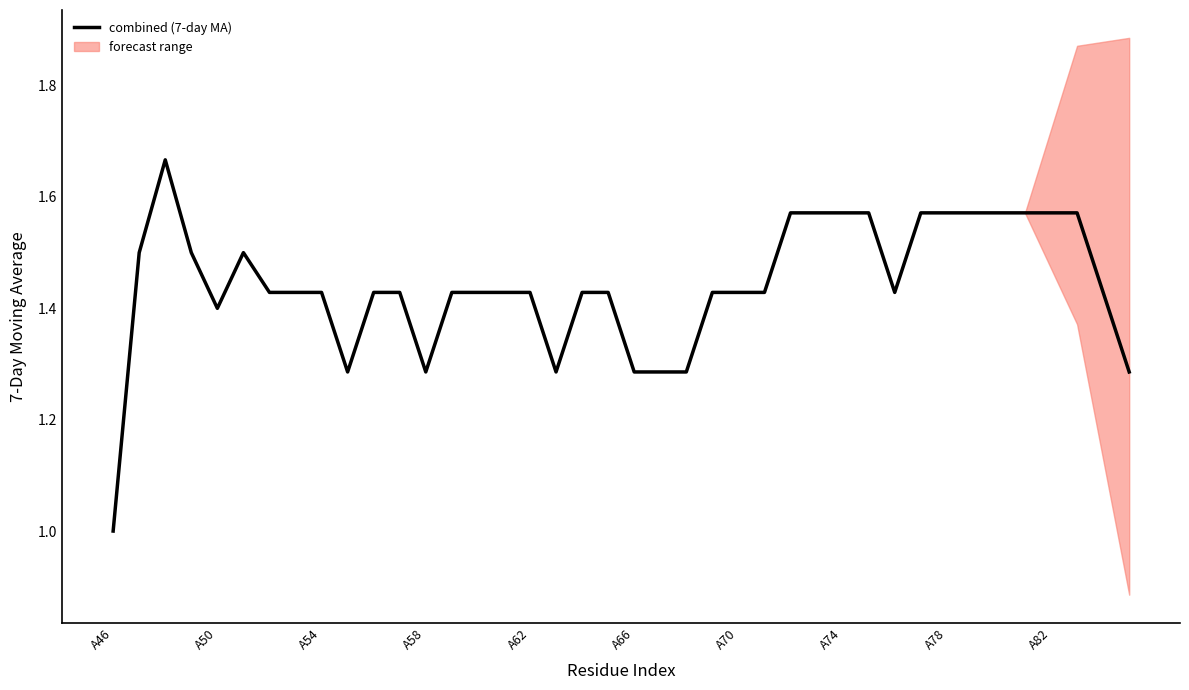

What is the minimum value for combined (7-day MA)?

1.0